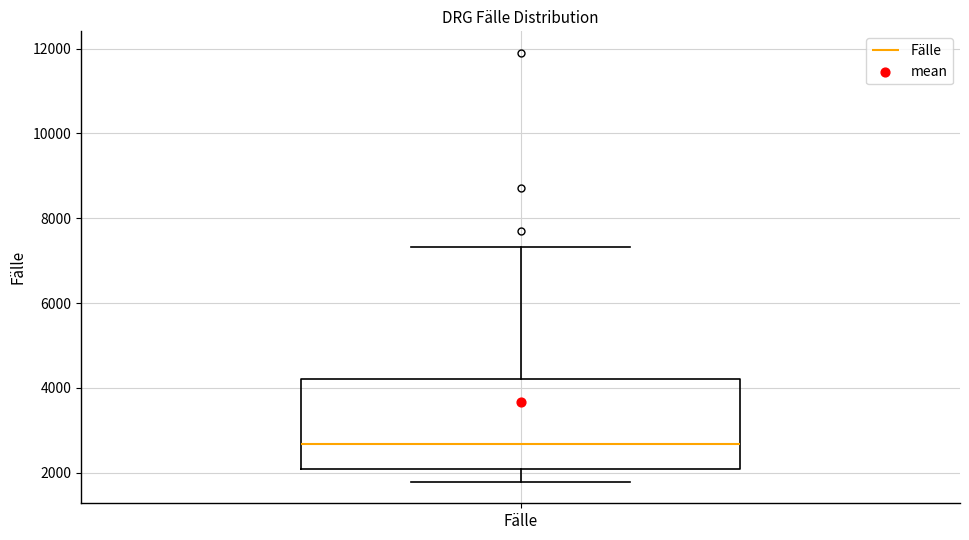

Transcribe this box plot: give where the median line is, the range the box spans, and where the two whiskers end, as read against the y-axis. The values are not printed on the chart, so give them approximately, as read against the axis.

median 2600, box 2000 to 4200, whiskers 1800 to 7400